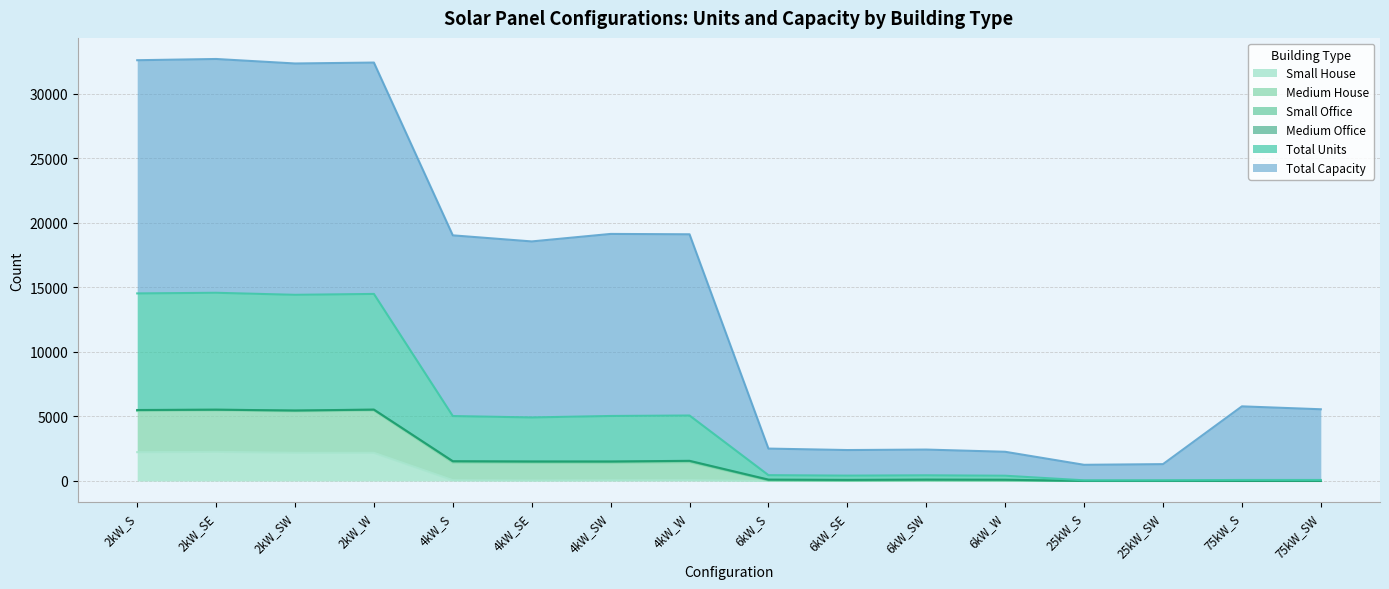

Between 75kW_SW and 4kW_W, which is larger?

4kW_W